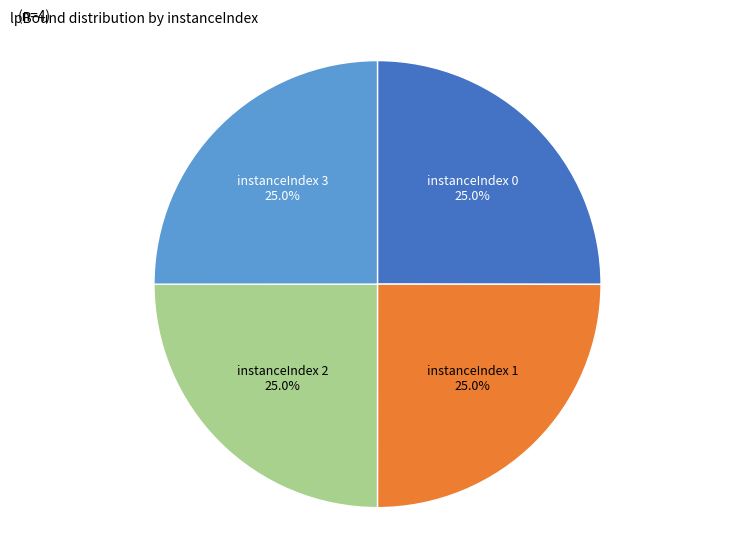

How many slices are in this pie chart?

4